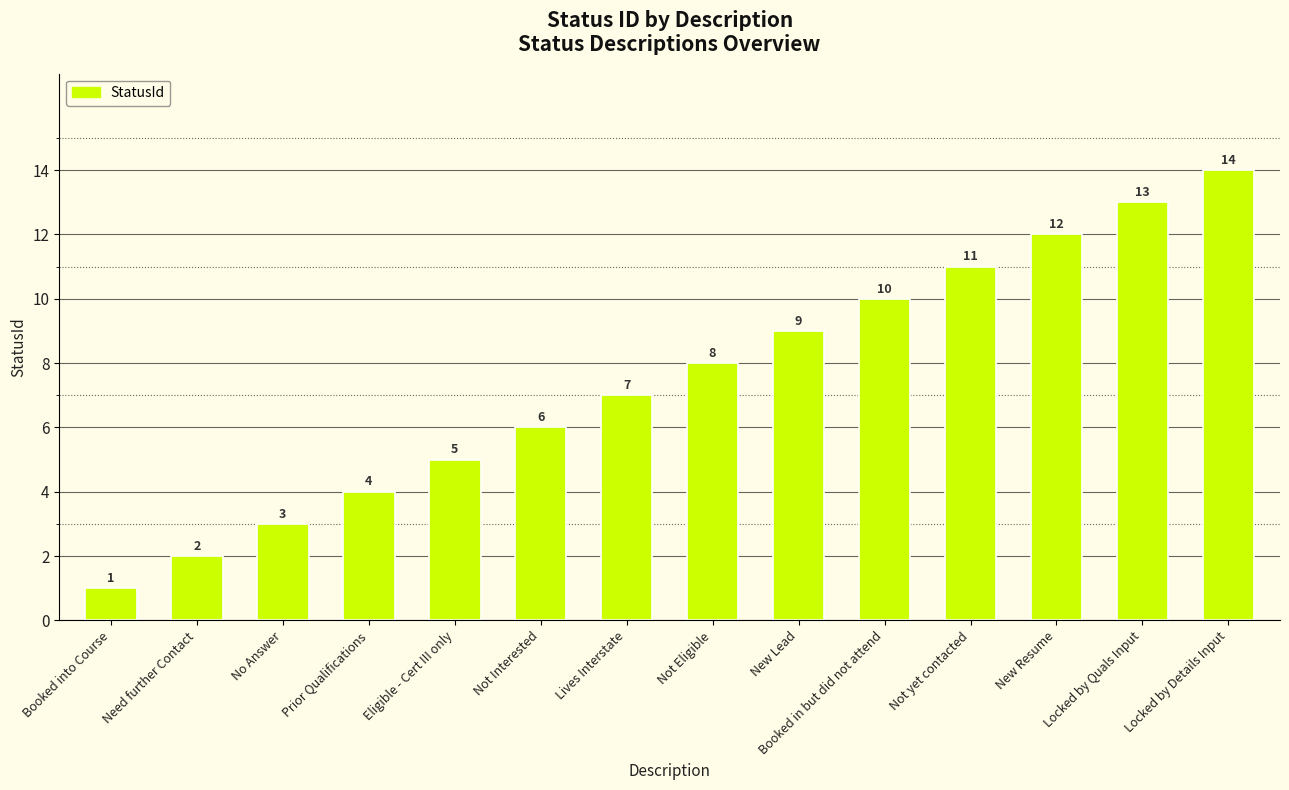

What is the sum of the values at Prior Qualifications and Locked by Quals Input?

17